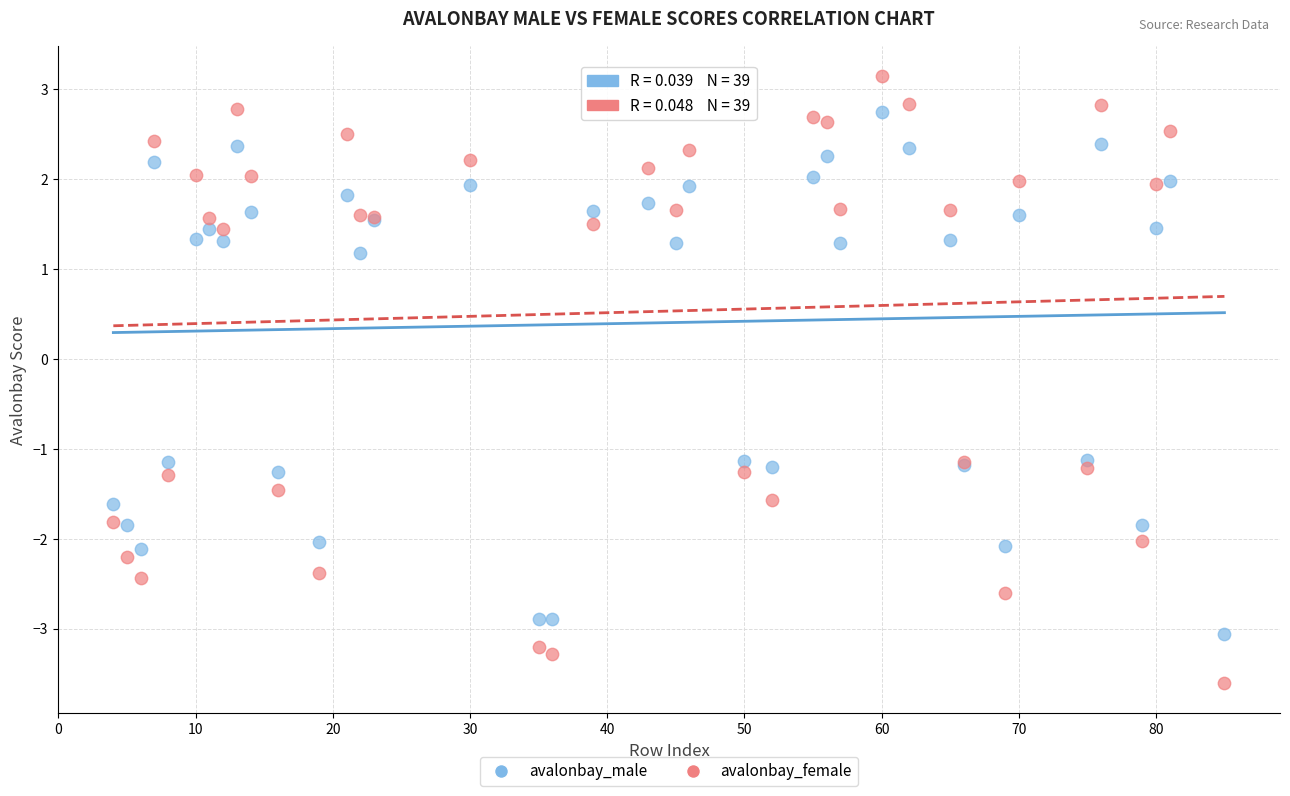

What is the X range (max minus min) for the scatter plot?

81.0